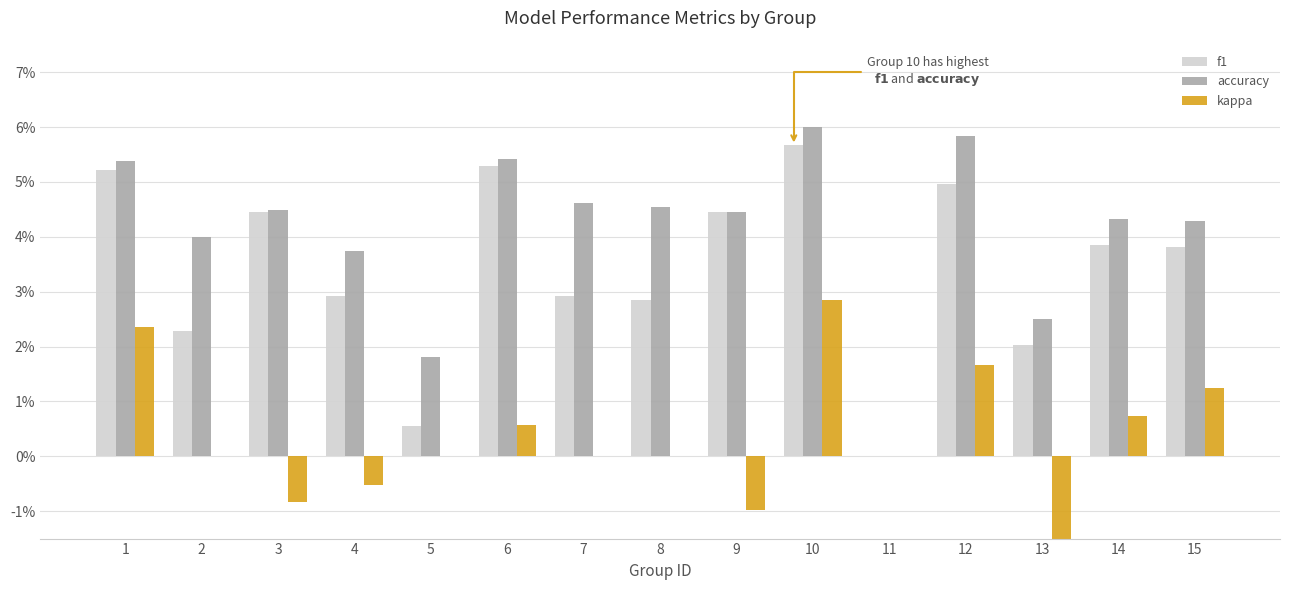

Is the value of kappa at 11 greater than the value of accuracy at 3?

No